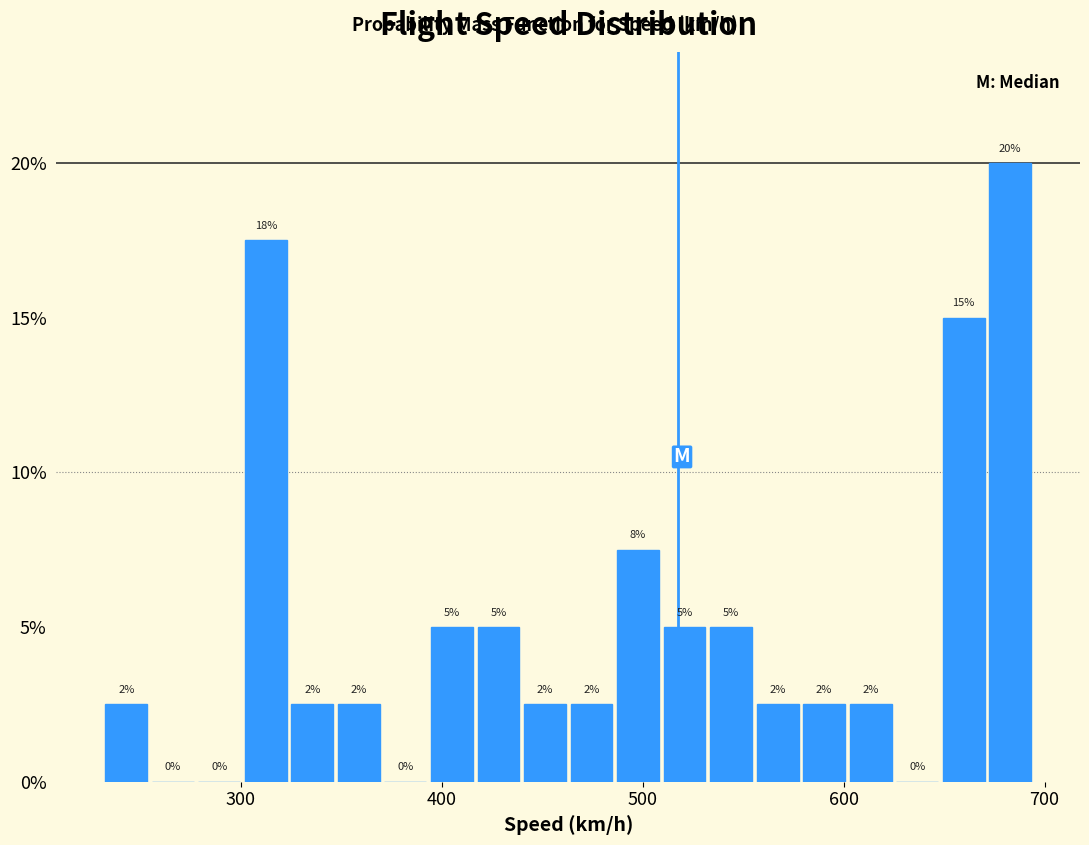

Read against the x-axis, roughly where is the centre of the tallest bar?

680